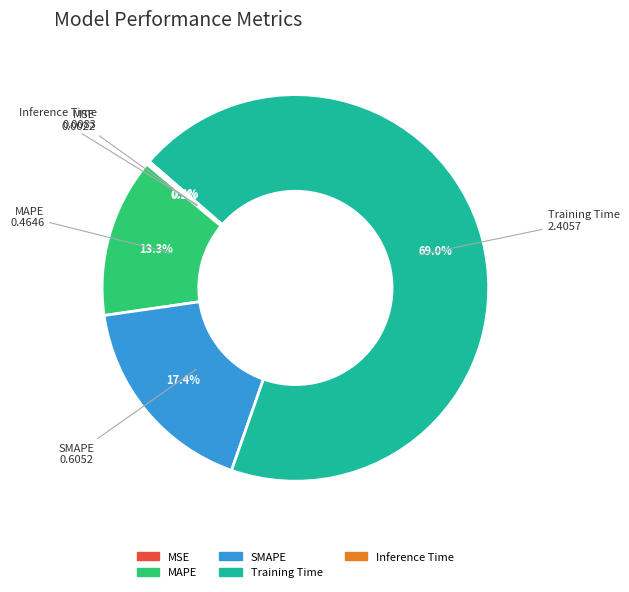

How much of the chart is everything except MAPE?

86.7%